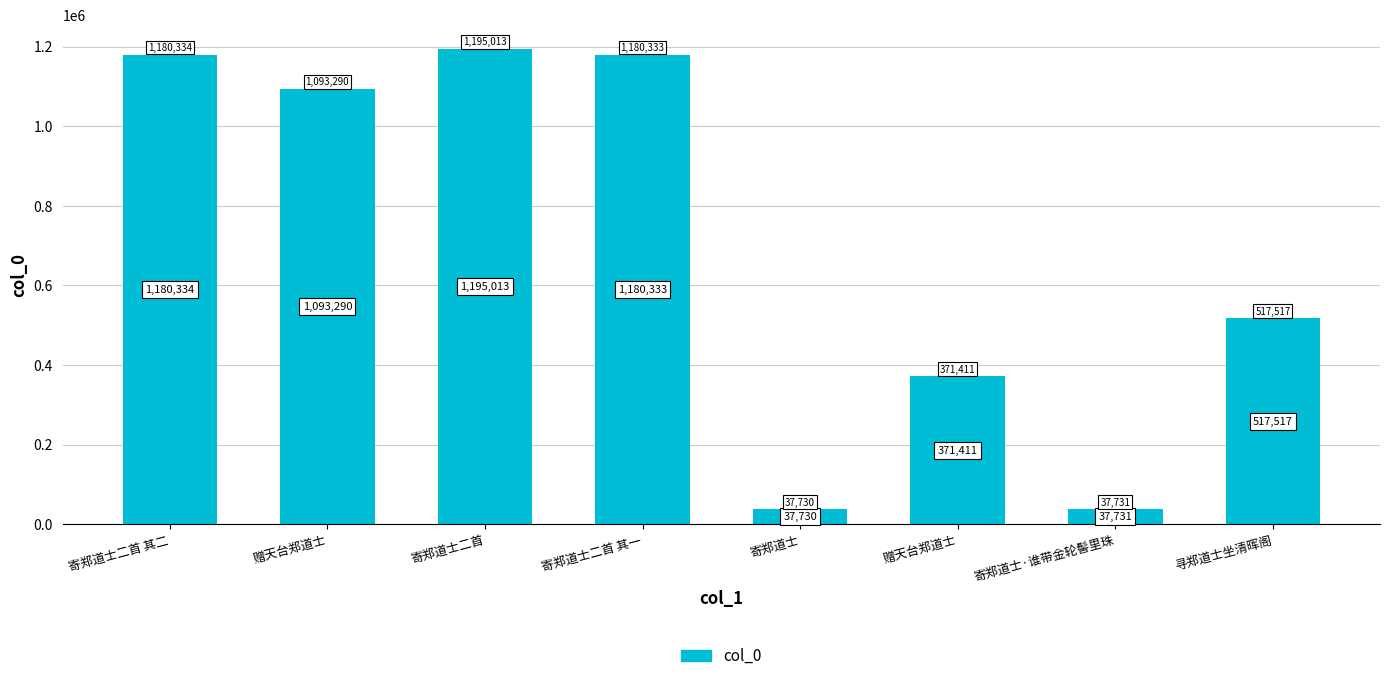

Reading left to right, what are all the values shown in this chart?

寄郑道士二首 其二=1180334	赠天台郑道士=1093290	寄郑道士二首=1195013	寄郑道士二首 其一=1180333	寄郑道士=37730	赠天台郑道士=371411	寄郑道士·谁带金轮髻里珠=37731	寻郑道士坐清晖阁=517517